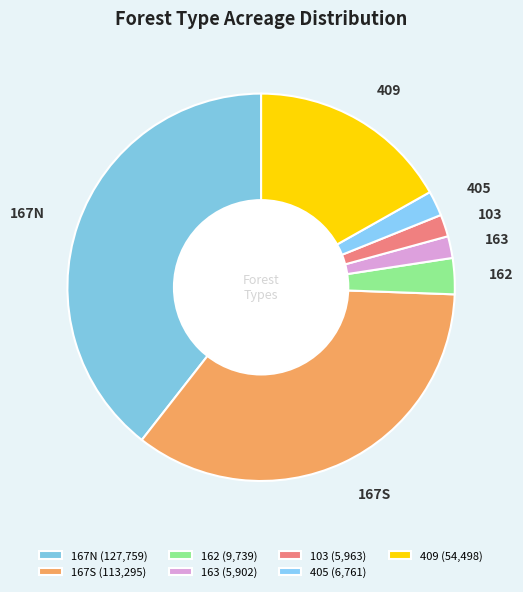

The 167N slice represents 39% of the pie. True or false?

True